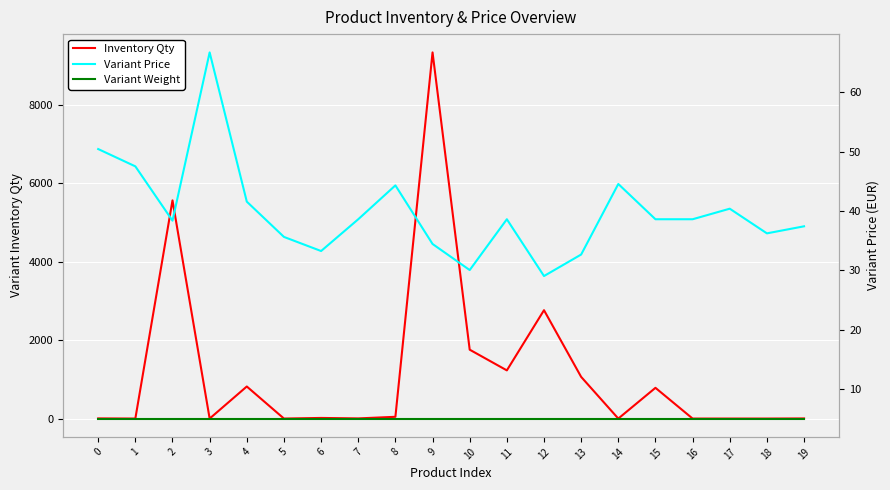

Rank the categories by Variant Price value from lowest to highest.

12, 10, 13, 6, 9, 5, 18, 19, 2, 7, 11, 15, 16, 17, 4, 8, 14, 1, 0, 3